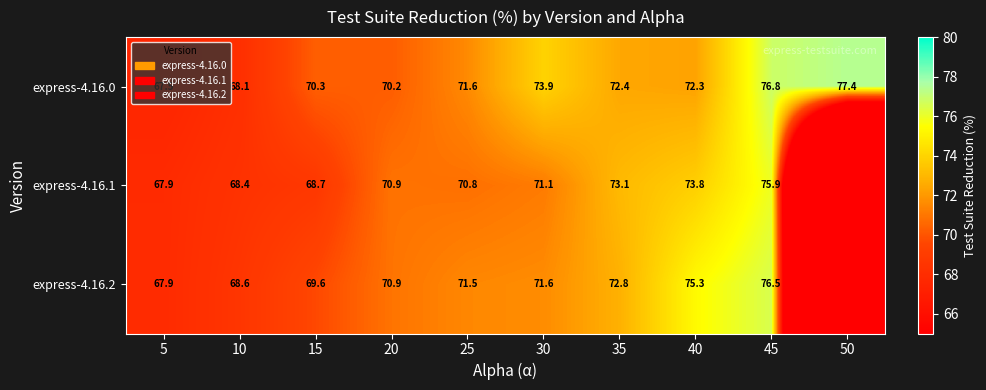

Which series changed the most between 15 and 45?

express-4.16.1